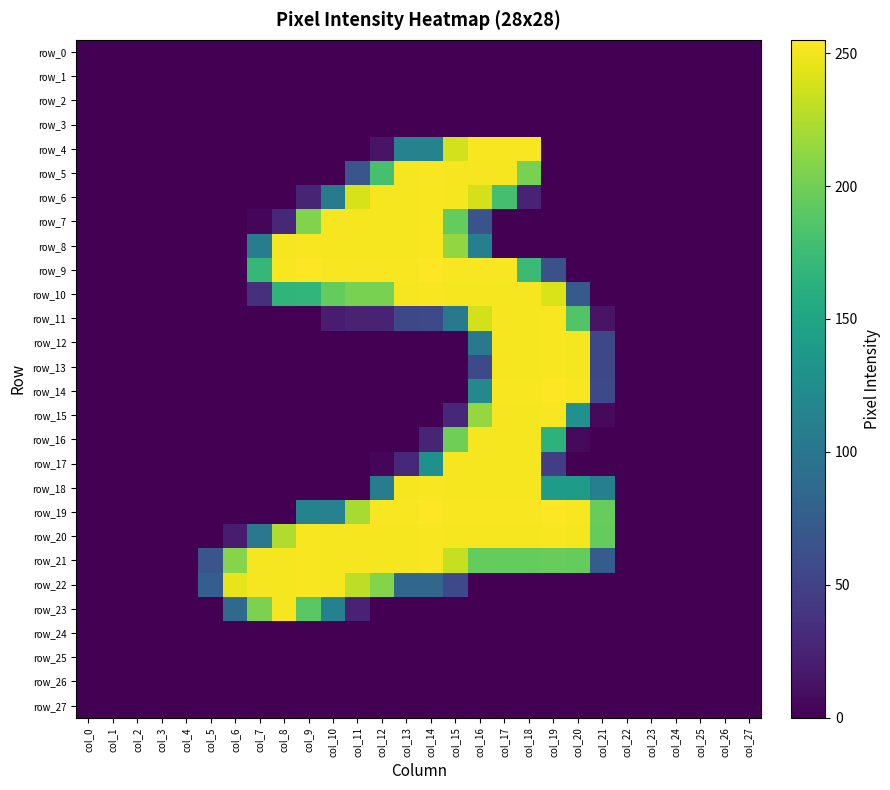

Between col_7 and col_14, which series saw the biggest shift?

row_19